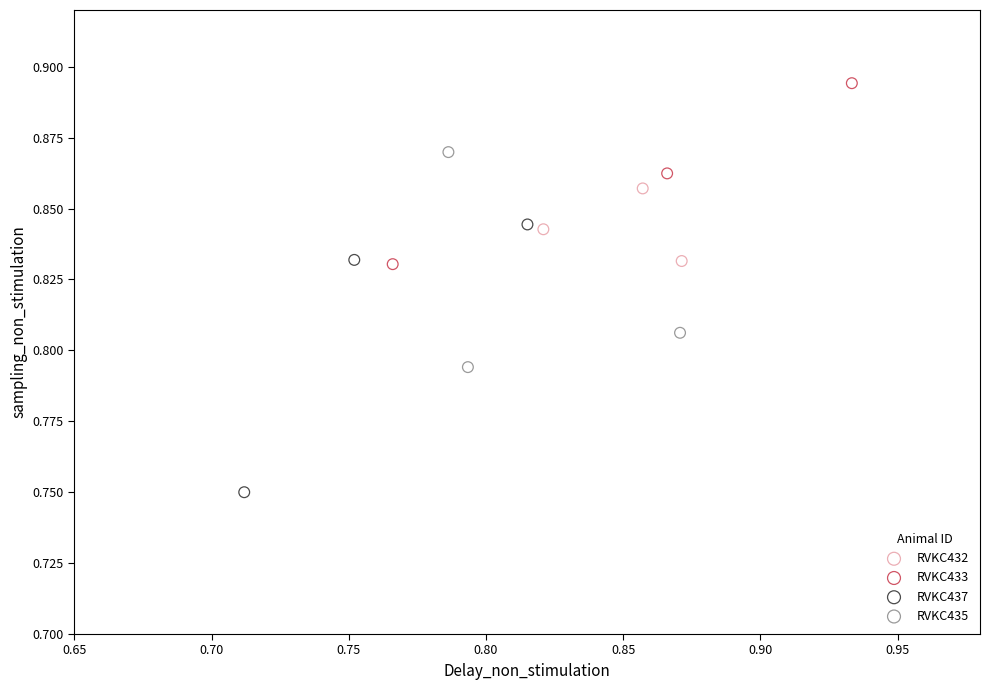

What are all the series names shown in the legend?

RVKC432, RVKC433, RVKC437, RVKC435